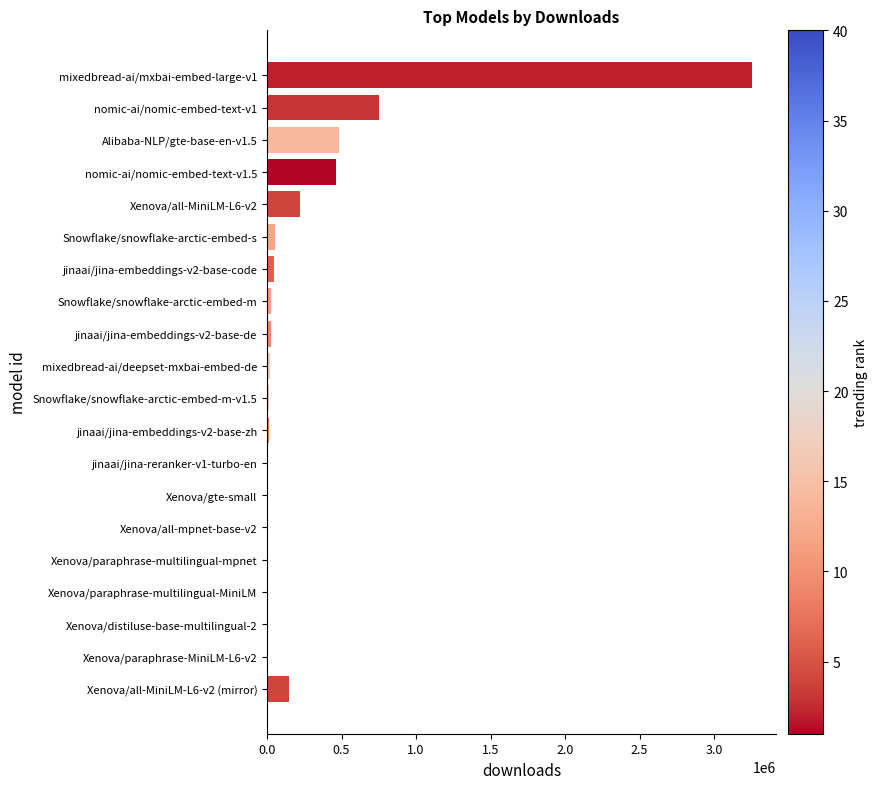

Count the number of categories in the chart.

20